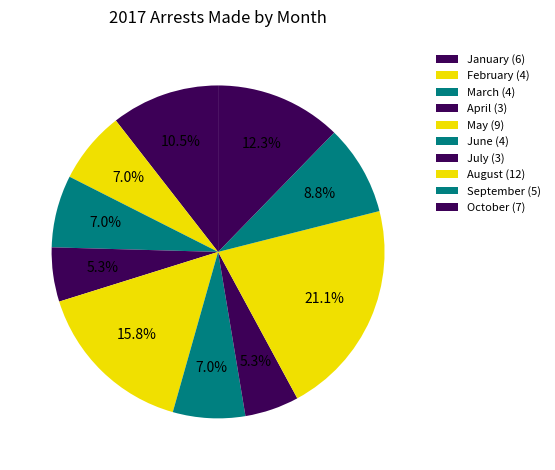

Does February account for over 50% of the chart?

No